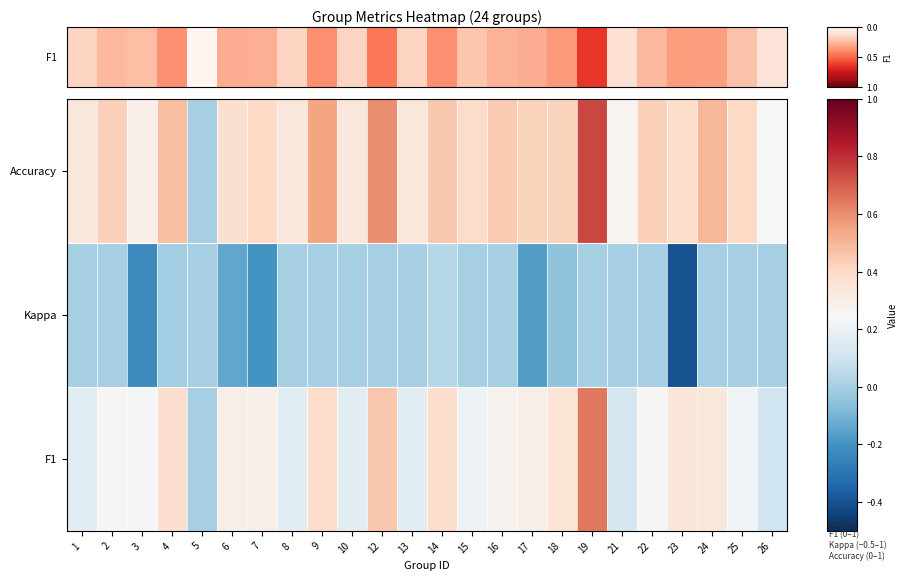

Which series has the widest spread of values?

Accuracy